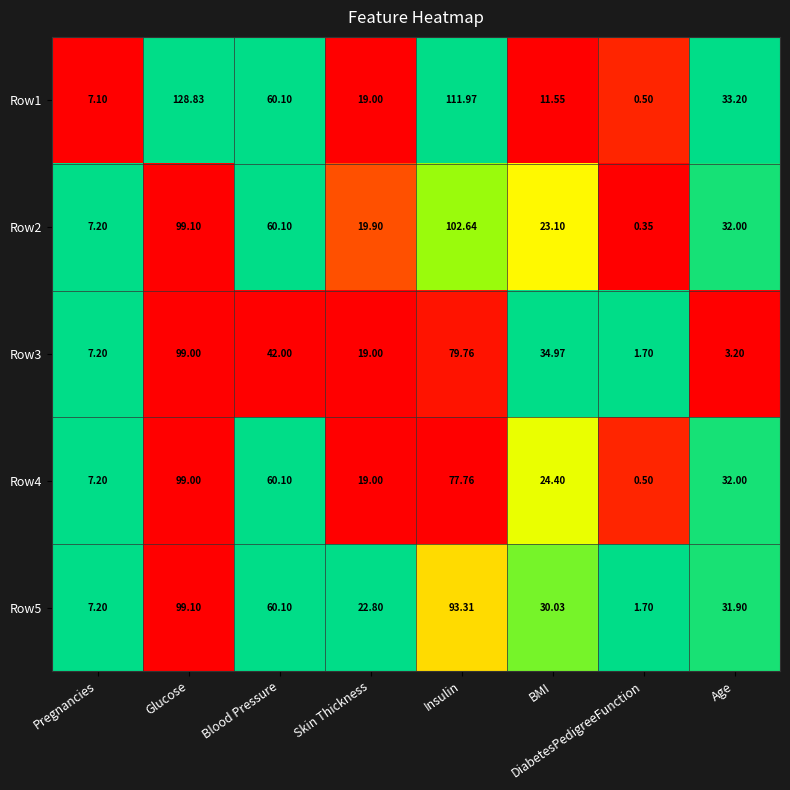

Rank the categories by Row2 value from highest to lowest.

Insulin, Glucose, Blood Pressure, Age, BMI, Skin Thickness, Pregnancies, DiabetesPedigreeFunction